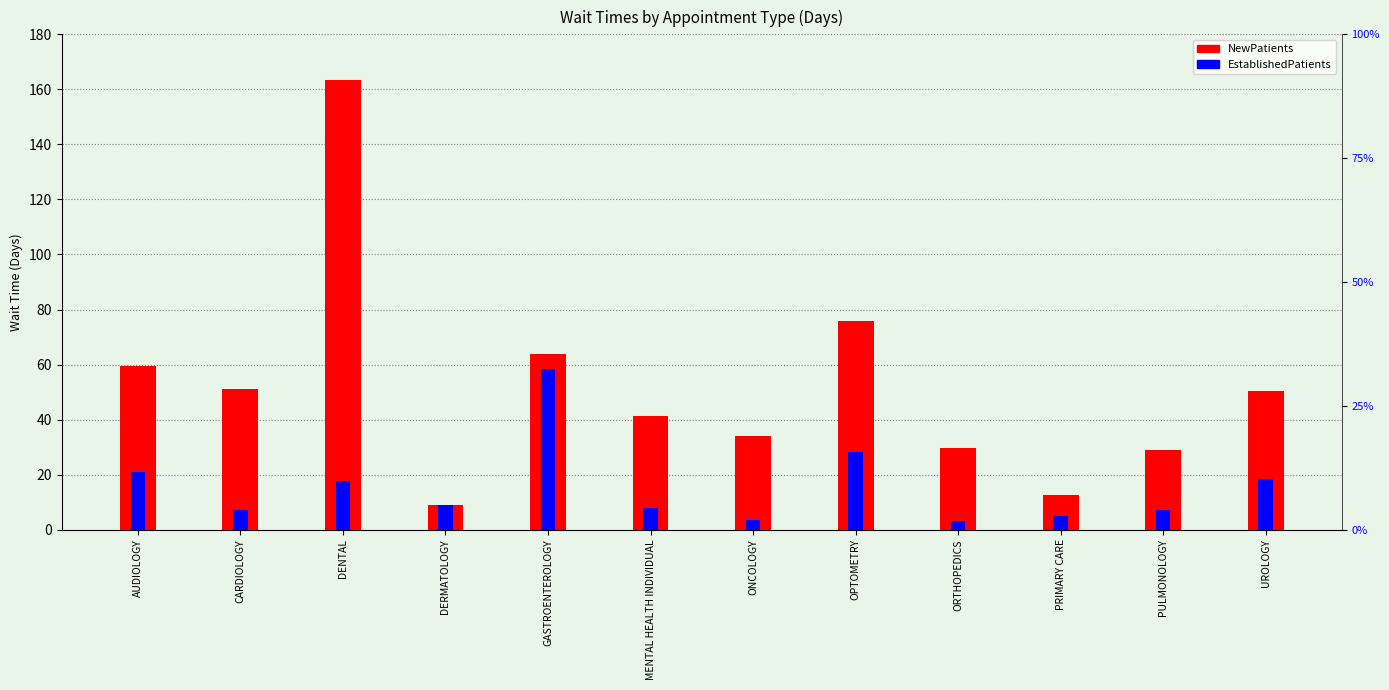

What is the difference between the second highest and second lowest values in the EstablishedPatients series?

24.9